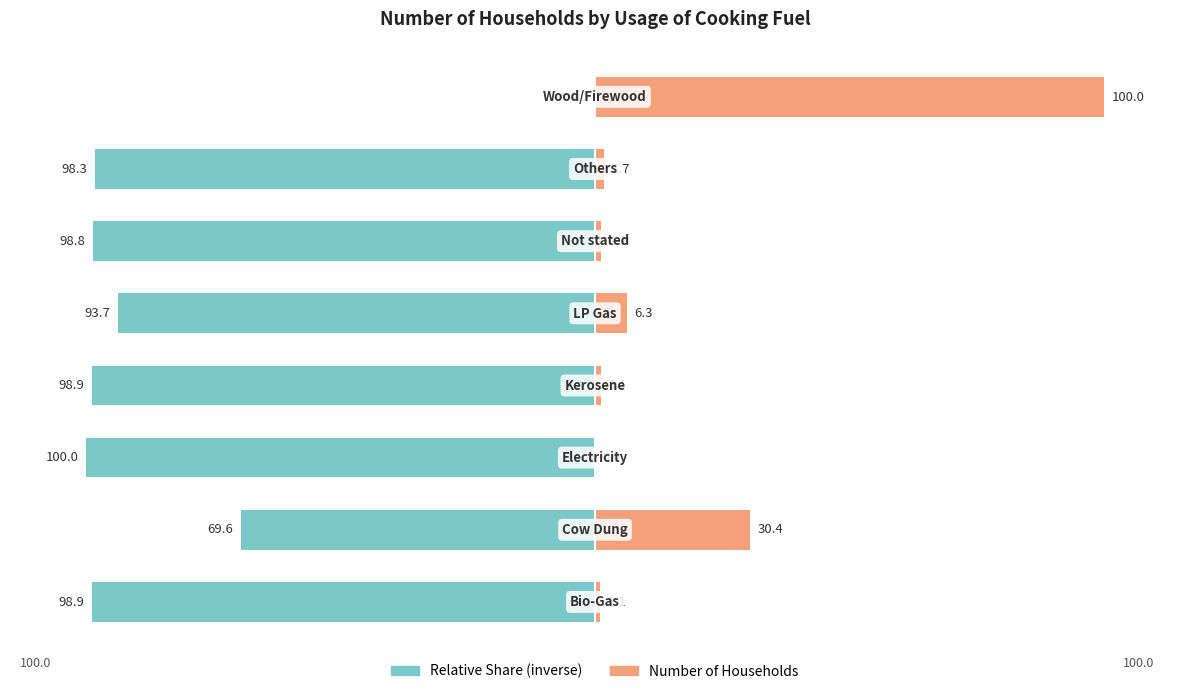

Rank the series by their maximum value, from highest to lowest.

Number of Households, Relative Share